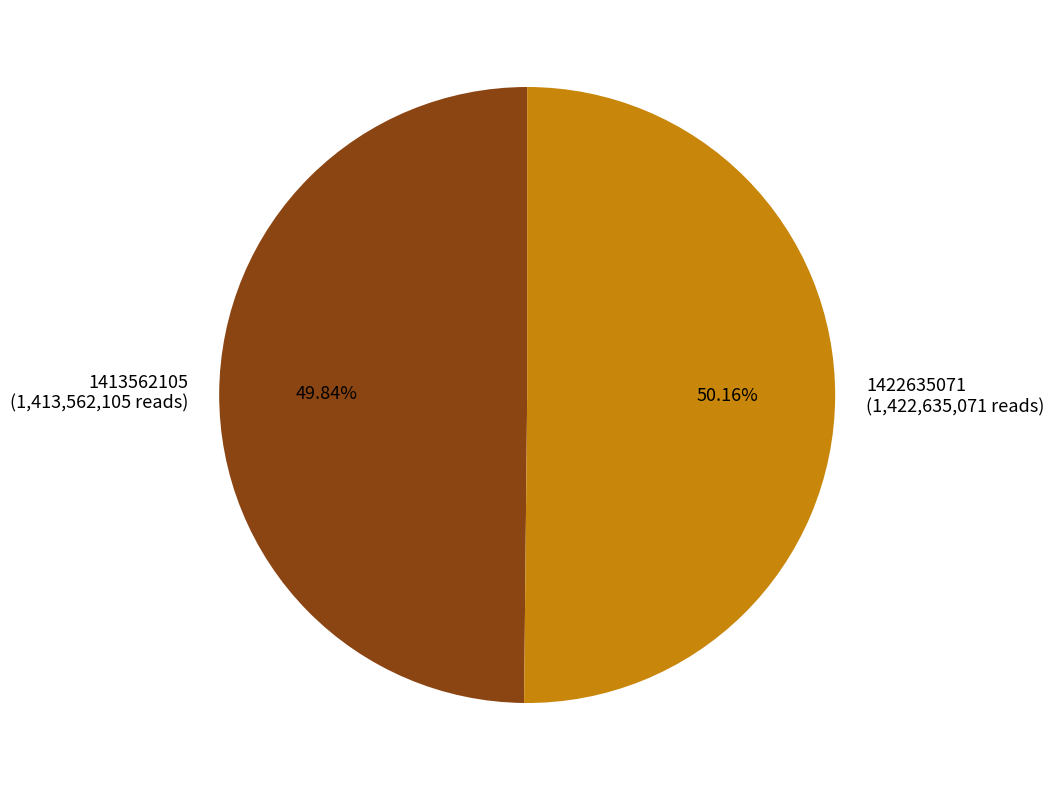

Combined, what portion of the pie is 1422635071 and 1413562105?

100.0%